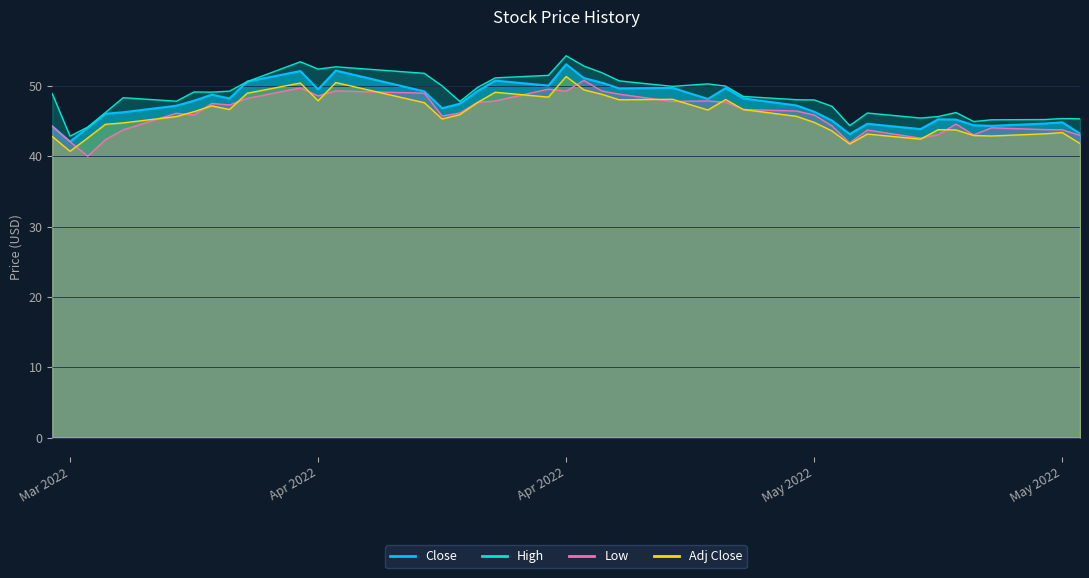

True or false: Adj Close has a value of 57.7 at May 2022.

False